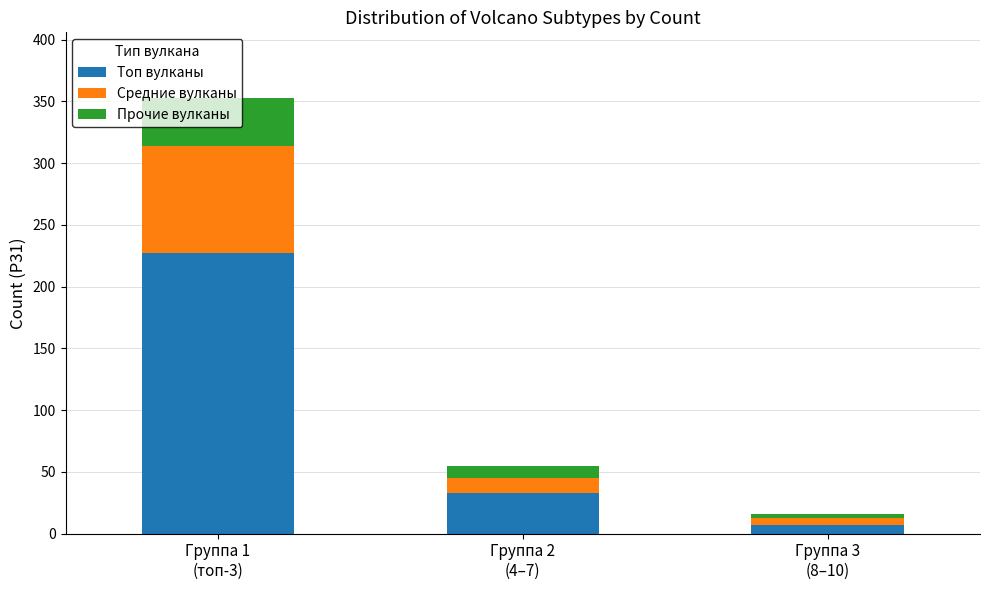

How many bars are there in total?

3